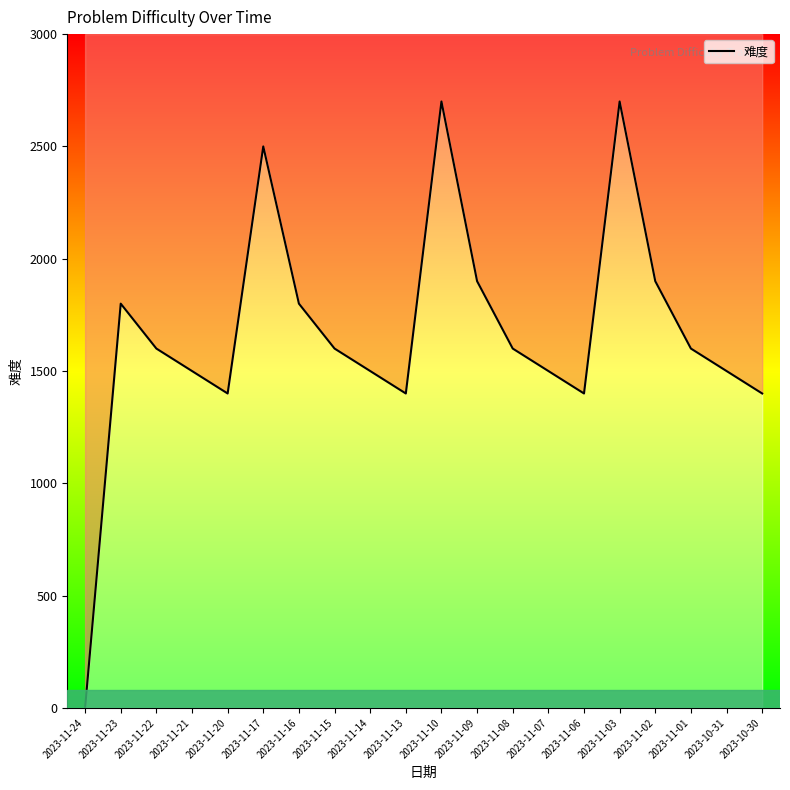

True or false: the data has more than 2 interior local peaks.

True